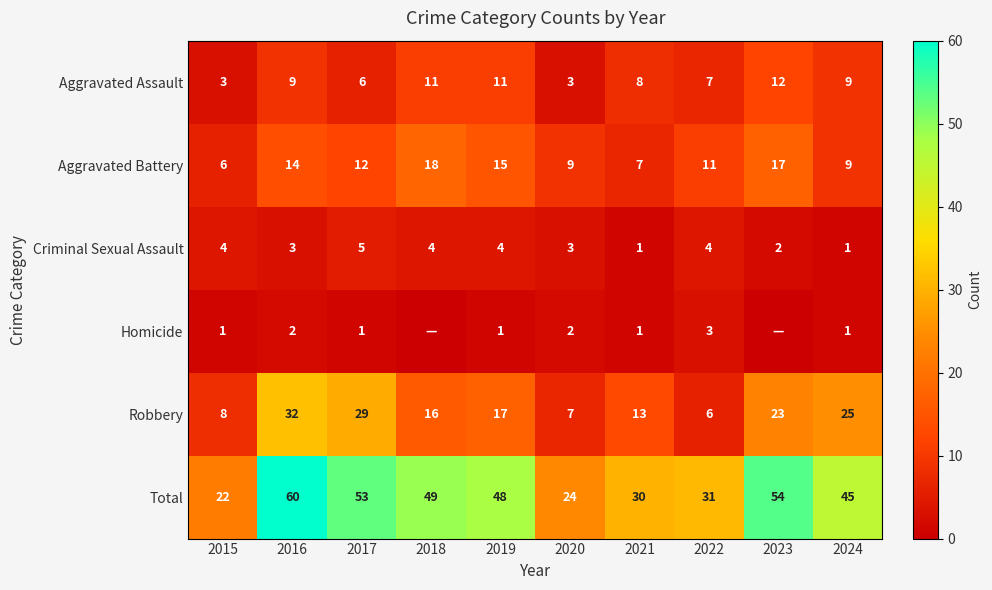

True or false: Aggravated Assault has a value of 4 at 2024.

False